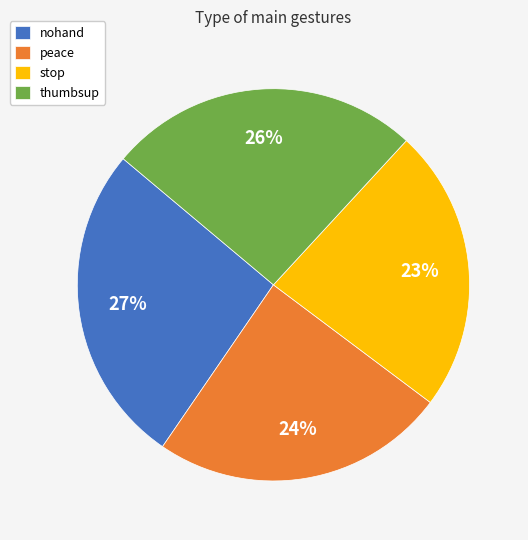

Count the number of slices in the pie.

4